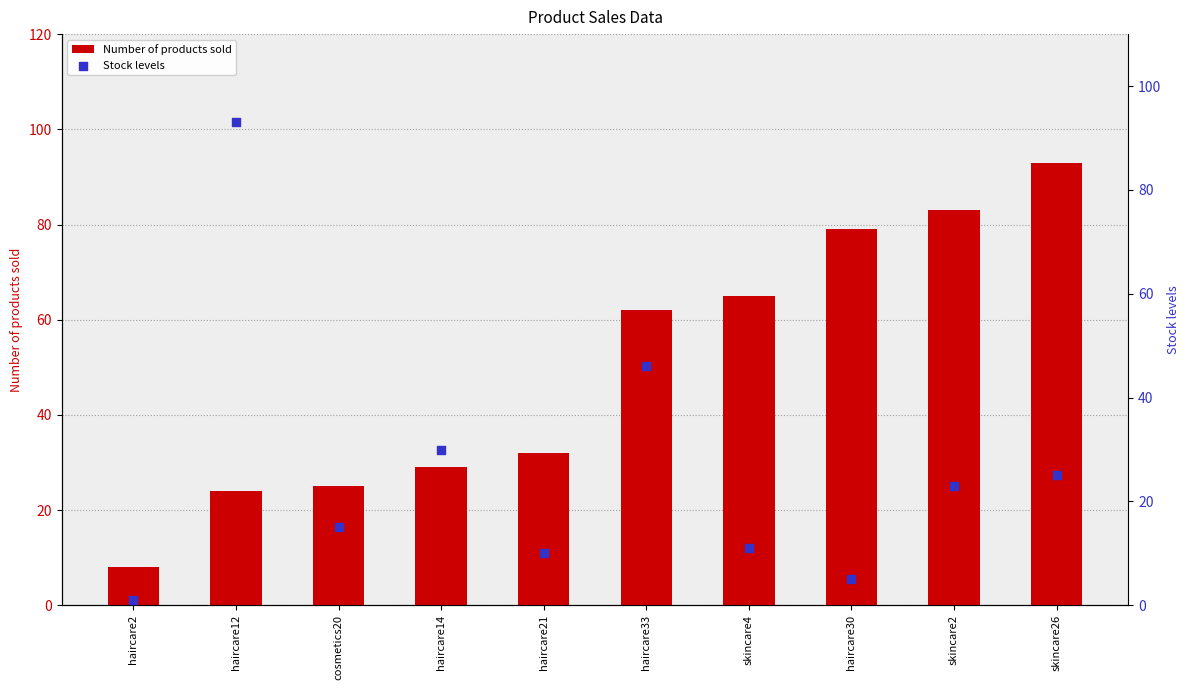

At how many categories does at least one series exceed 79?

3